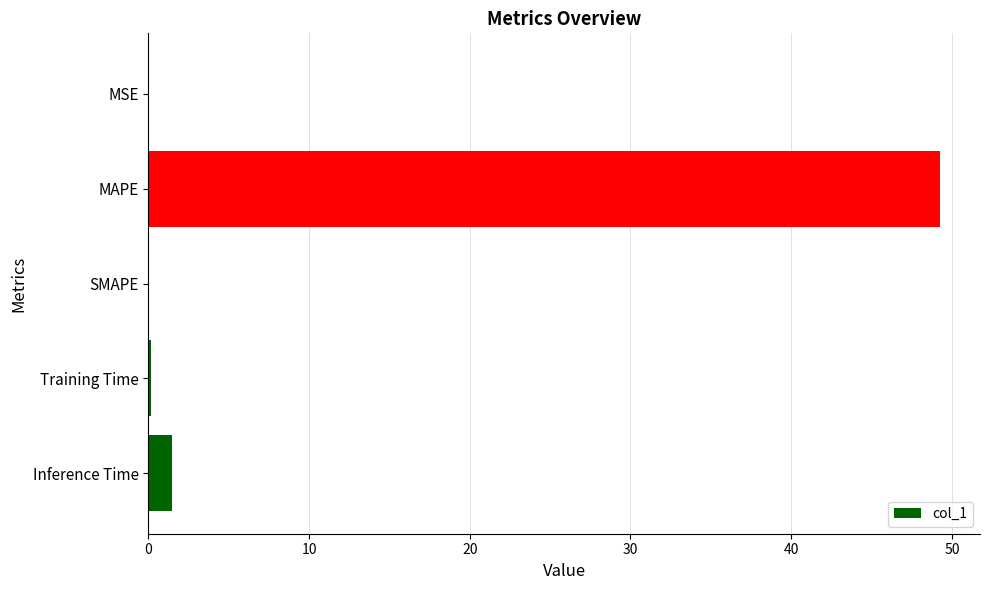

Which has a higher value, SMAPE or MAPE?

MAPE